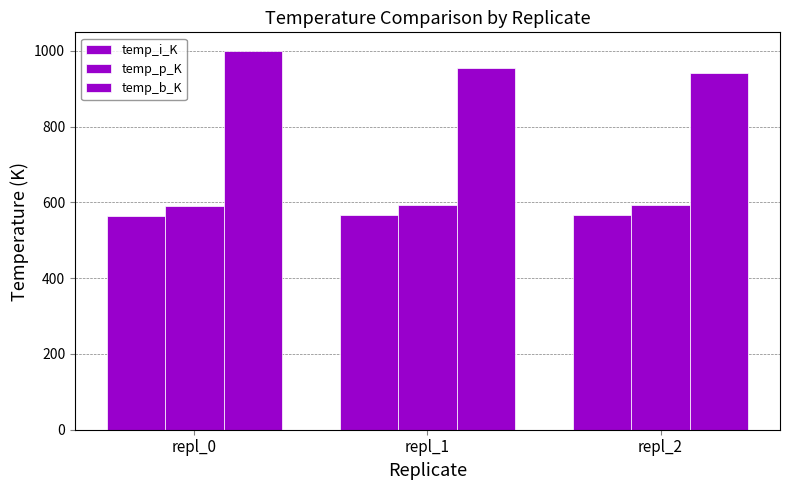

Which series has the largest total across all categories?

temp_b_K